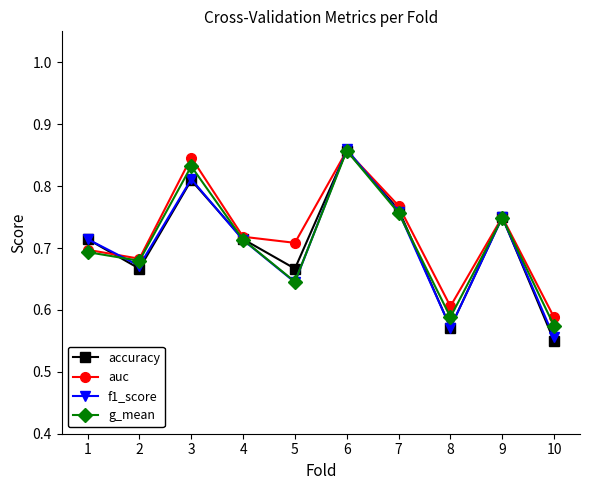

True or false: g_mean has a value of 0.3 at 3.

False